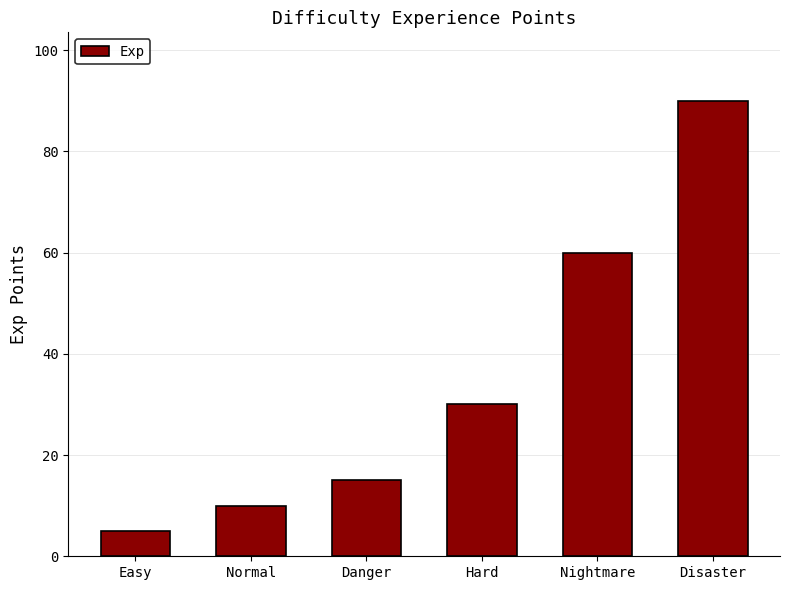

What position from the right is Disaster?

1